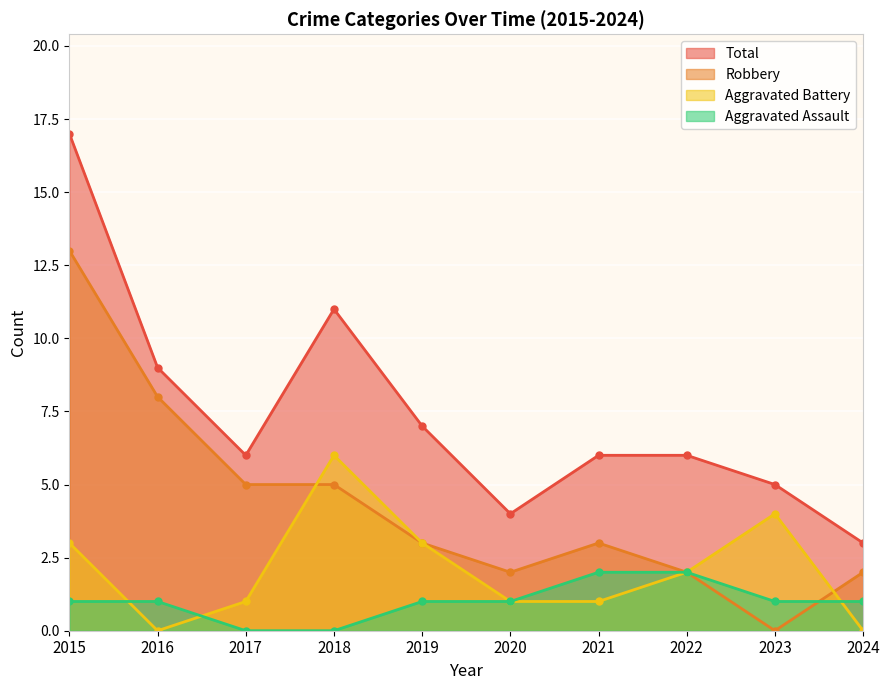

Which category has the lowest value across all series?

2017